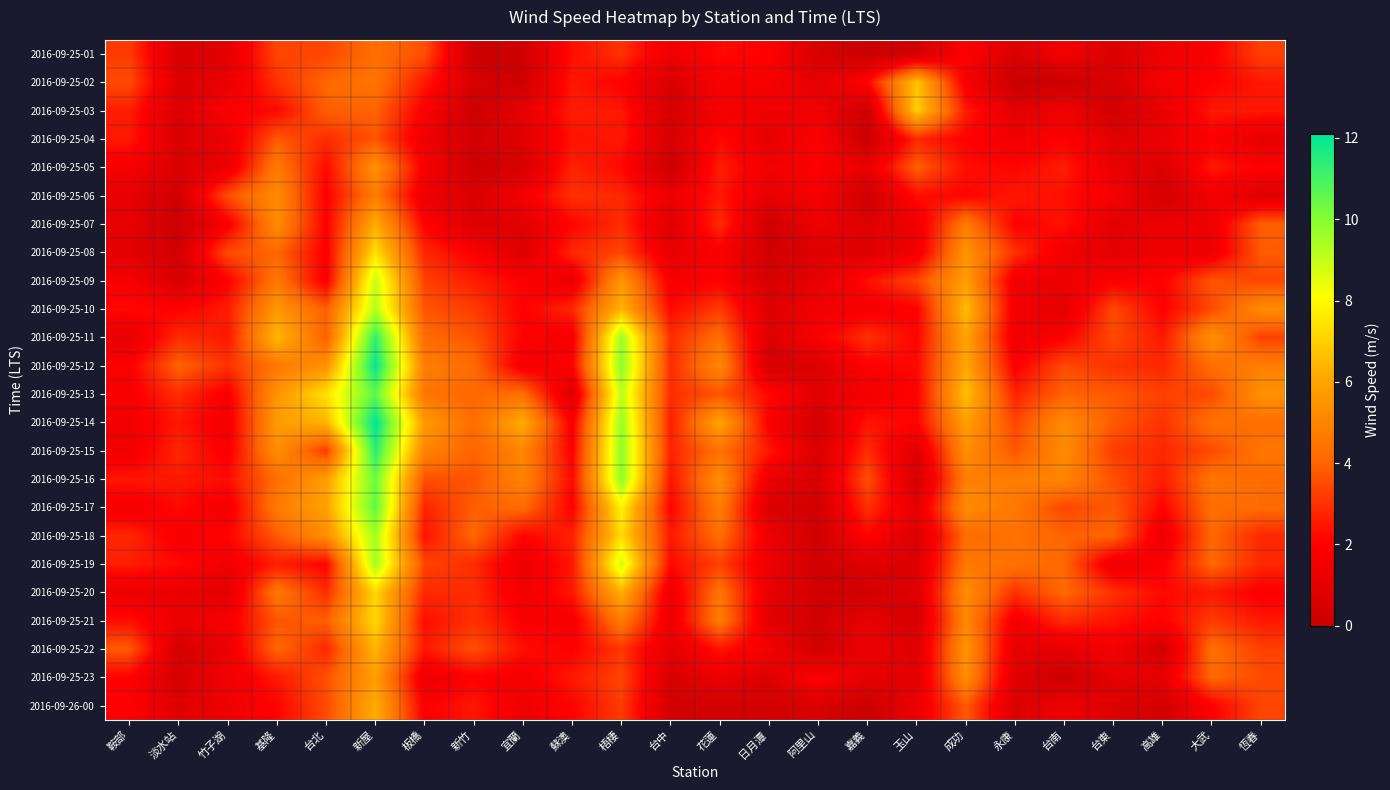

Which category has the highest value across all series?

新屋